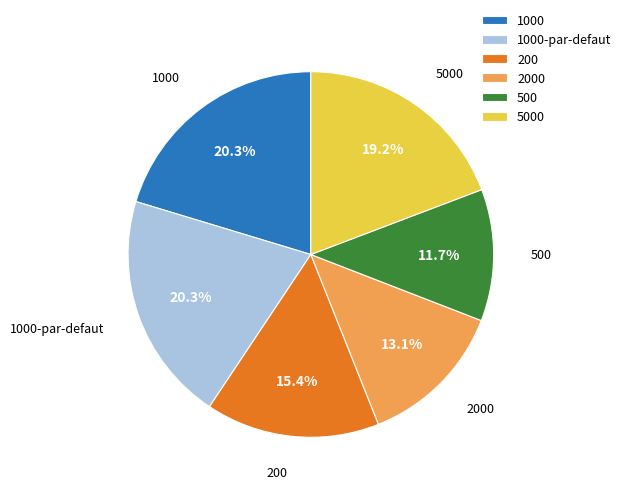

What percentage is the 2000 slice, to the nearest percent?

13%